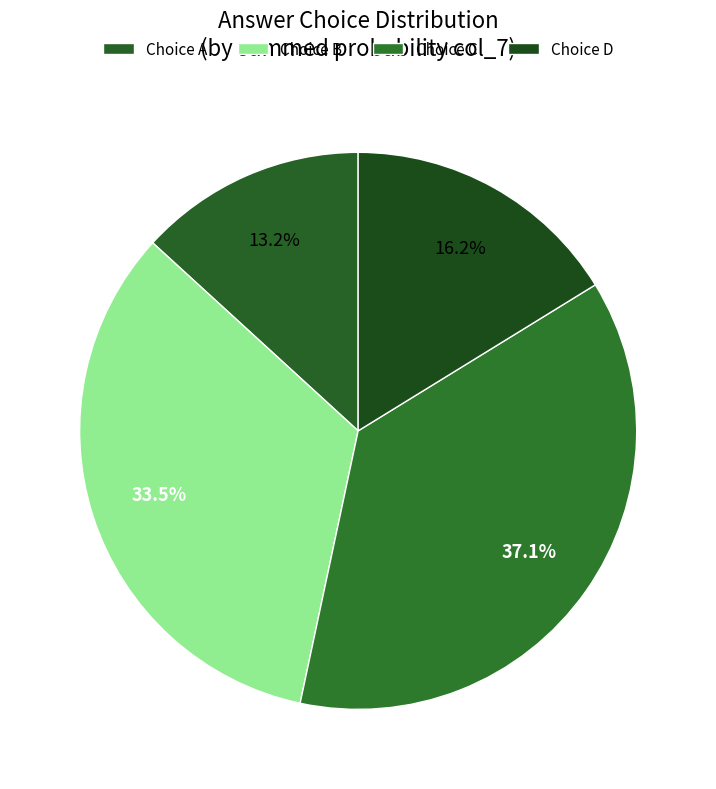

Is there a majority slice in this chart?

No